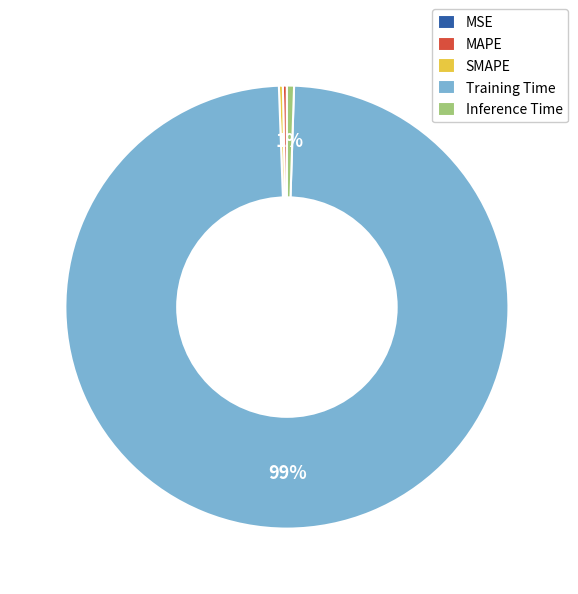

To the nearest percent, what is the difference between the largest and smallest slice percentages?

99%